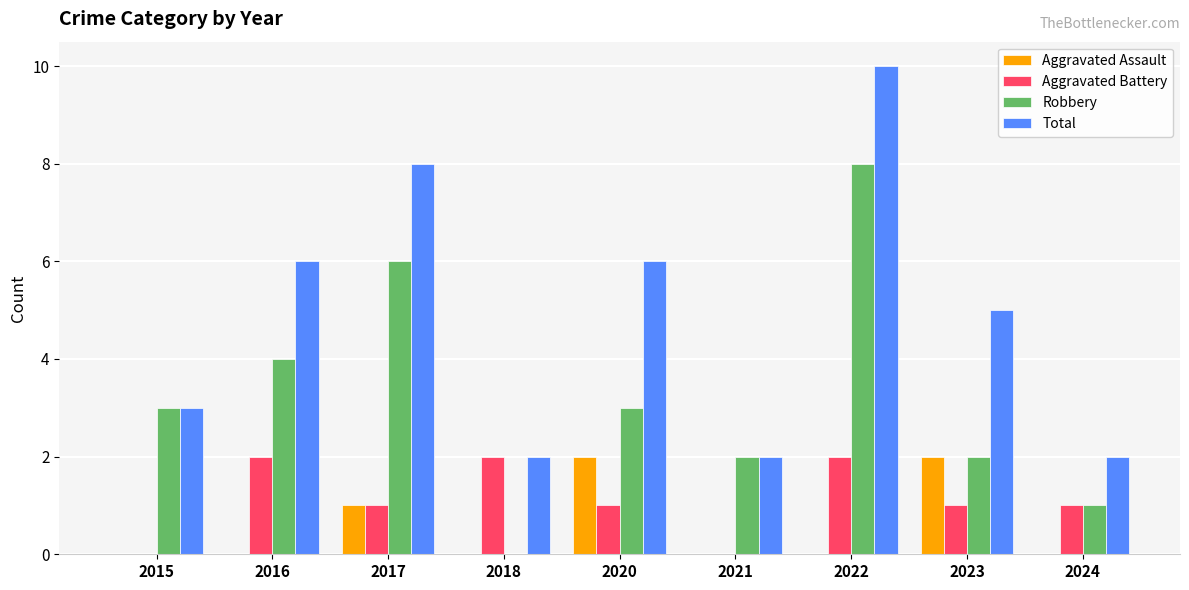

What is the average value of the Aggravated Assault series?

1